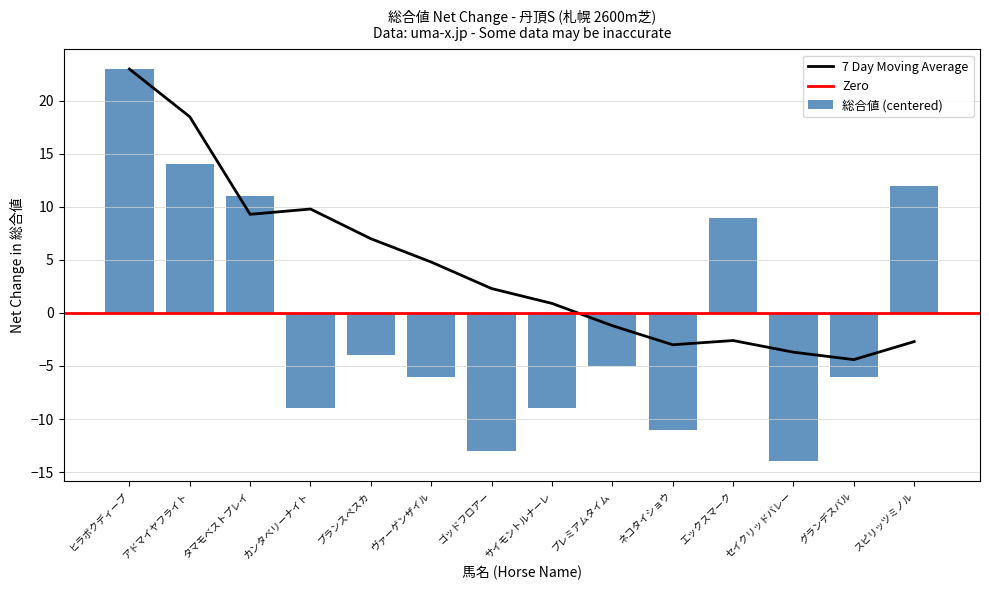

Which label corresponds to the largest value in the chart?

ヒラボクディープ